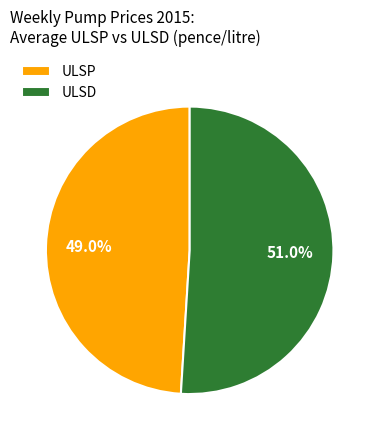

To the nearest percent, what is the combined percentage of ULSD and ULSP?

100%